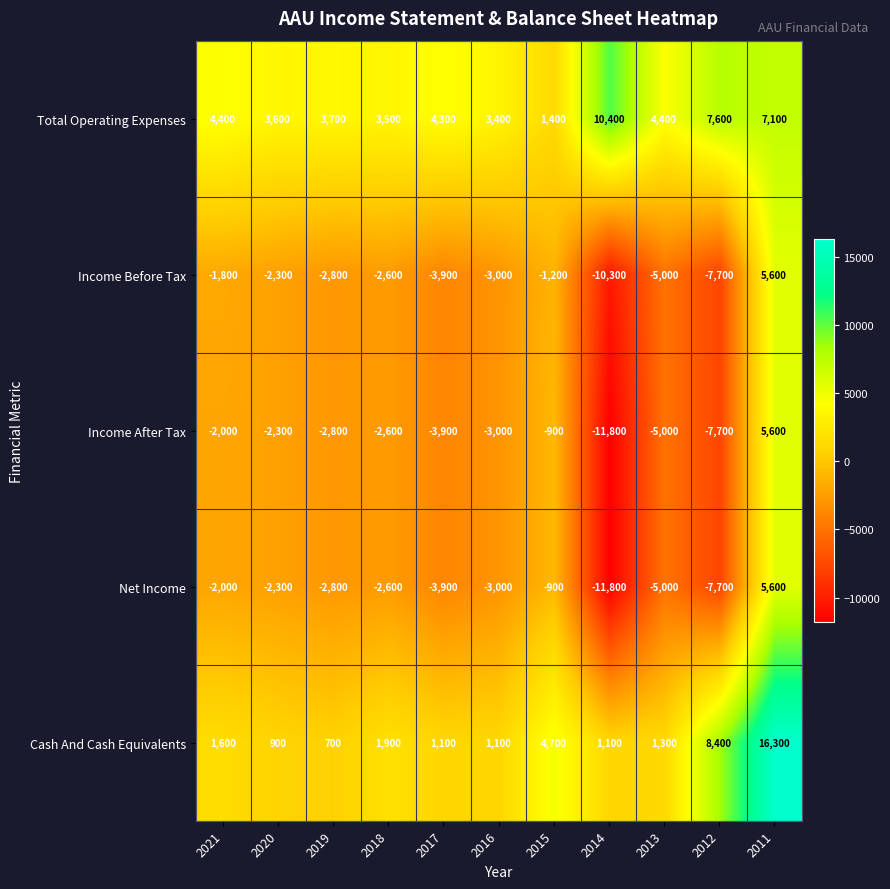

List the labels in order of Income After Tax value, largest first.

2011, 2015, 2021, 2020, 2018, 2019, 2016, 2017, 2013, 2012, 2014